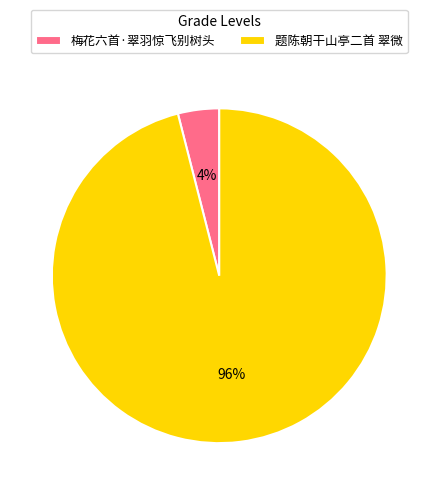

What percentage is the 题陈朝干山亭二首 翠微 slice, to the nearest percent?

96%